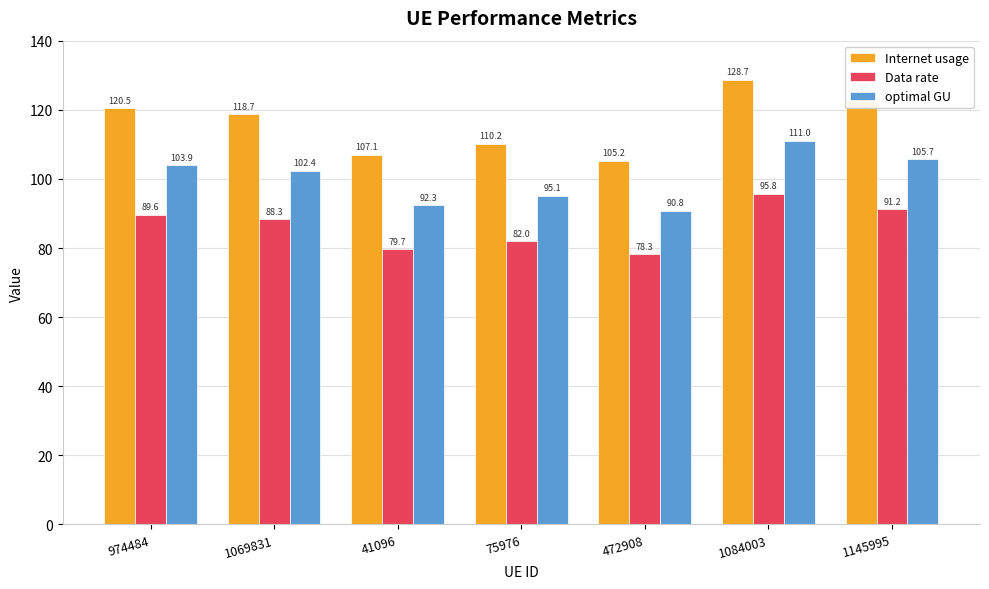

The value of Internet usage at 75976 is 110.2. True or false?

True